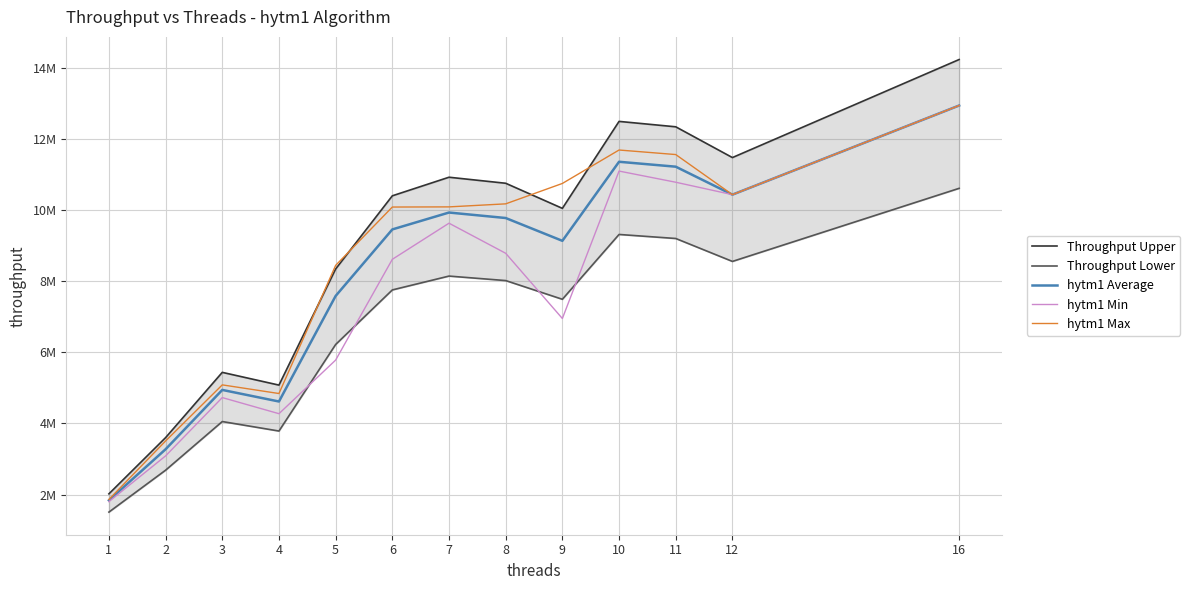

The value of hytm1 Min at 1 is 1799999.0. True or false?

True